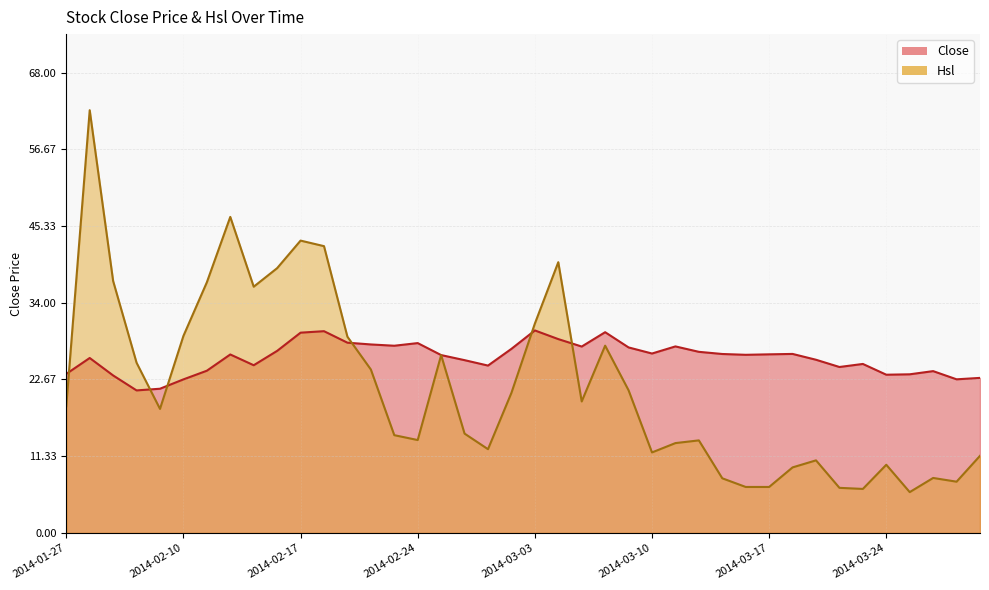

Which series has the largest total across all categories?

Close